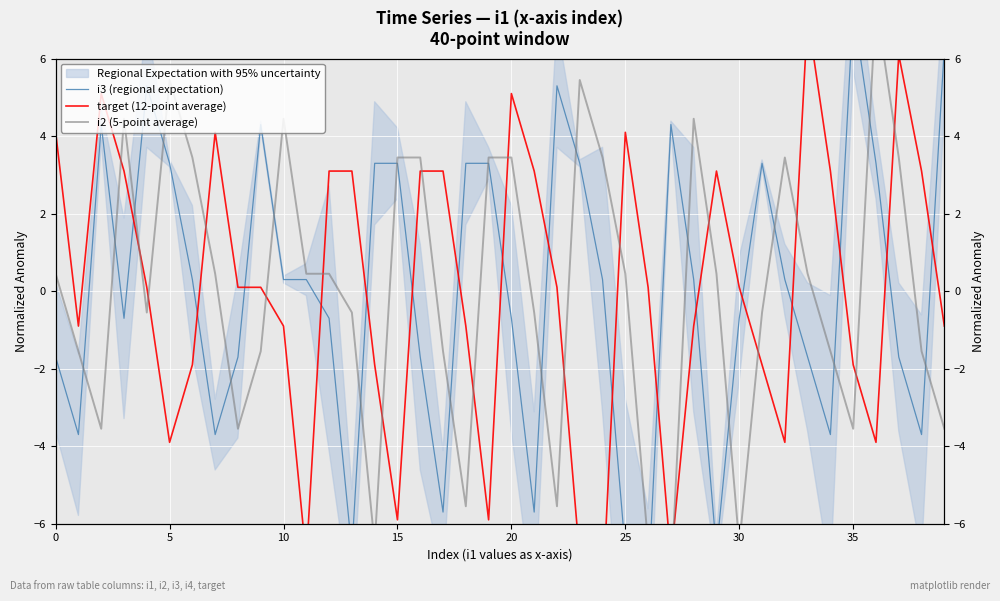

List the series in order of their overall mean, lowest first.

i2 (5-point average), target (12-point average), i3 (regional expectation)